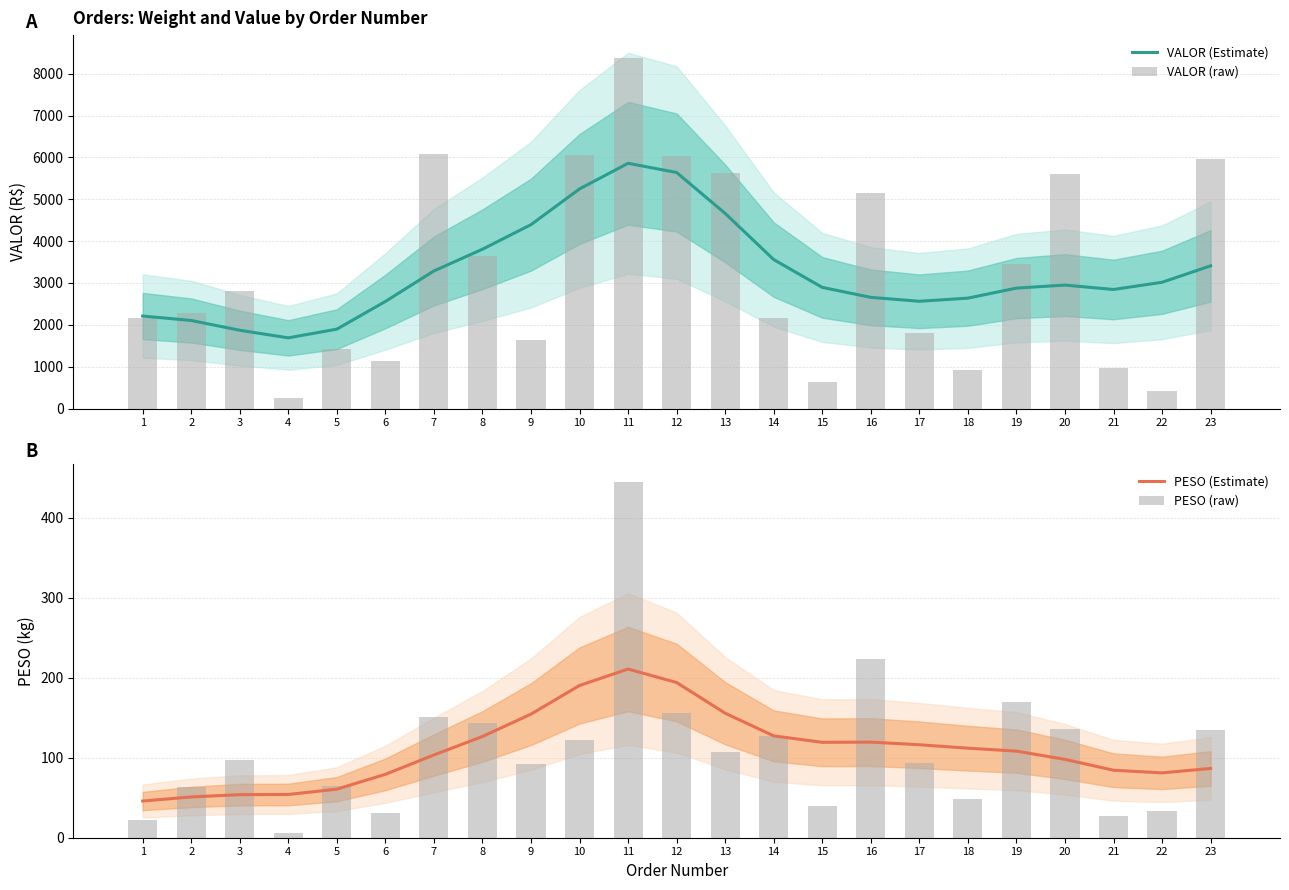

Reading right to left, transcribe all the data shown in this chart.

VALOR (Estimate): 3409.5	3017.1	2845.2	2950.0	2878.1	2638.2	2563.5	2656.7	2895.0	3559.1	4661.4	5638.6	5858.9	5247.0	4394.2	3806.5	3288.2	2559.0	1897.8	1689.7	1871.1	2104.8	2211.0
VALOR (raw): 5971.6	410.5	973.3	5612.9	3460.6	933.1	1809.7	5151.1	638.5	2173.8	5623.0	6024.3	8370.1	6049.9	1639.2	3649.2	6069.4	1126.3	1431.1	257.4	2807.4	2282.9	2175.2
PESO (Estimate): 86.6	81.1	84.4	98.0	108.3	112.0	116.2	119.5	119.3	127.3	155.7	194.0	210.9	190.4	154.6	126.6	103.5	79.3	60.7	54.0	53.8	51.0	45.9
PESO (raw): 134.3	33.7	27.6	135.4	169.7	48.0	93.5	223.5	39.3	127.1	106.6	156.0	444.7	122.6	92.7	143.0	151.0	31.4	64.3	6.3	97.0	63.4	21.9